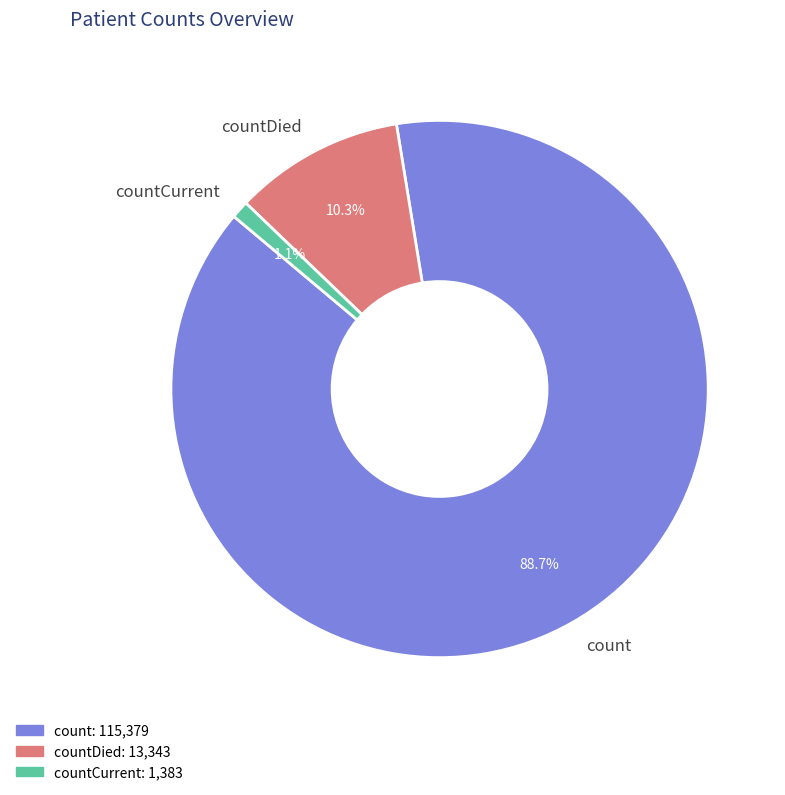

True or false: countDied accounts for 1% of the total.

False